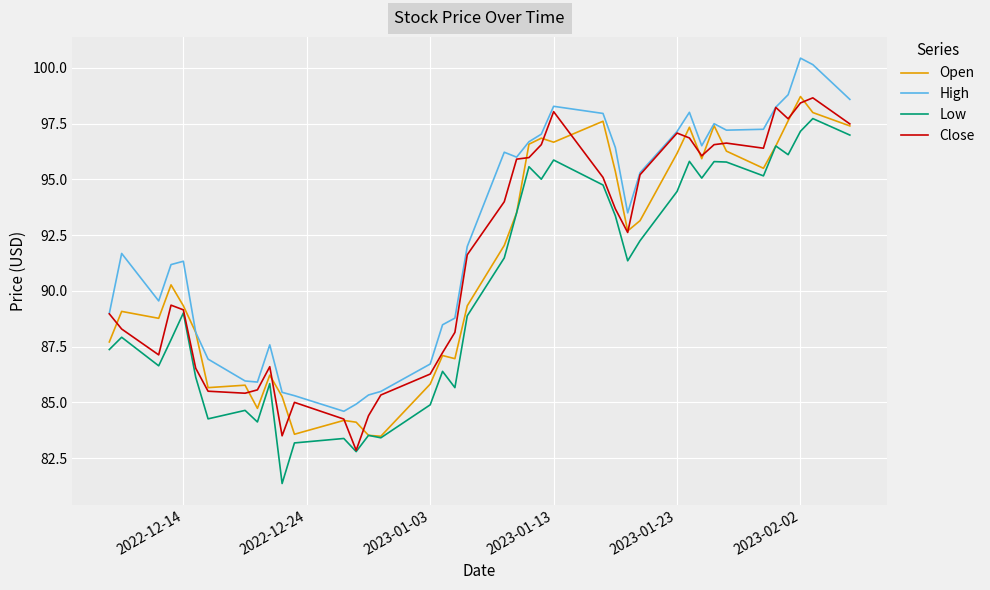

What is the highest value of the Low series?

97.7